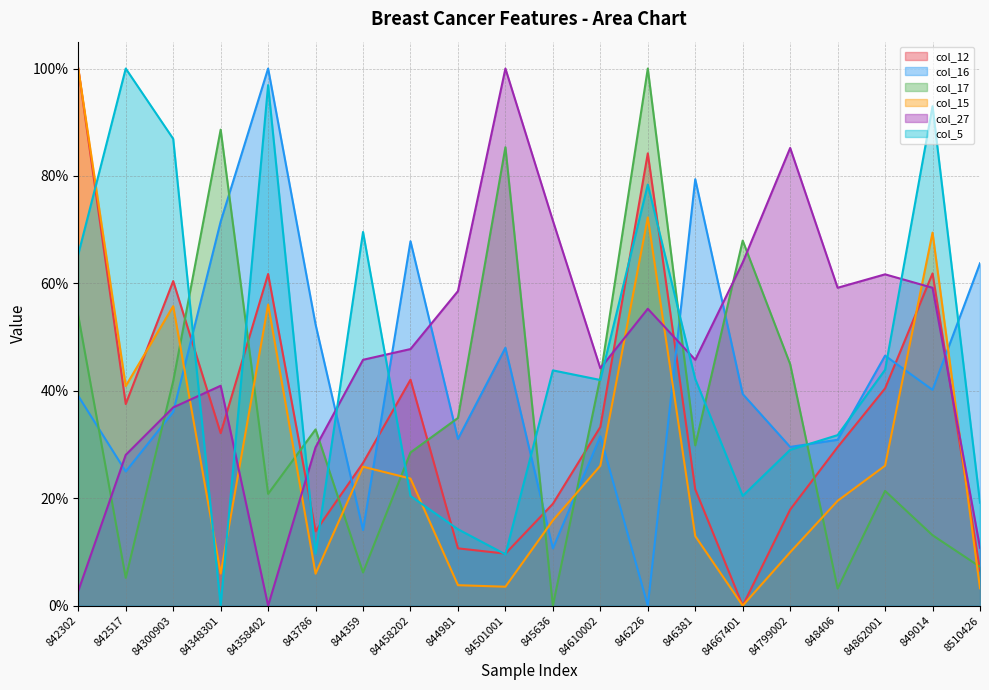

The value of col_27 at 84348301 is 0.4. True or false?

True